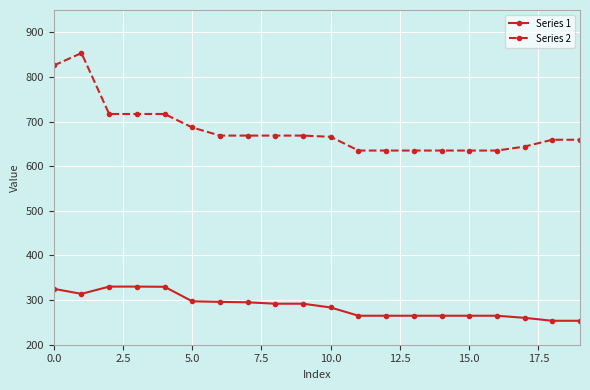

List the series in order of their overall mean, highest first.

Series 2, Series 1